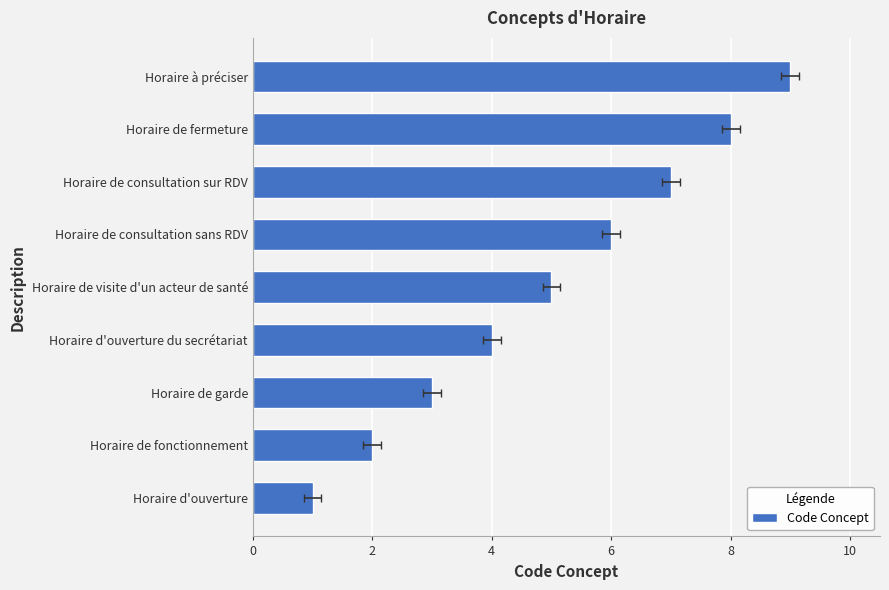

What is the difference between the maximum and minimum values?

8